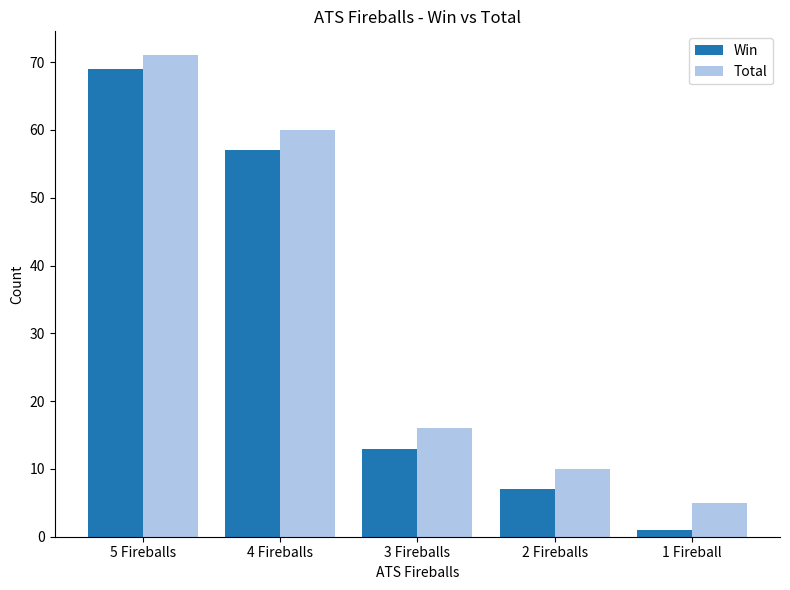

What is the average value of the Total series?

32